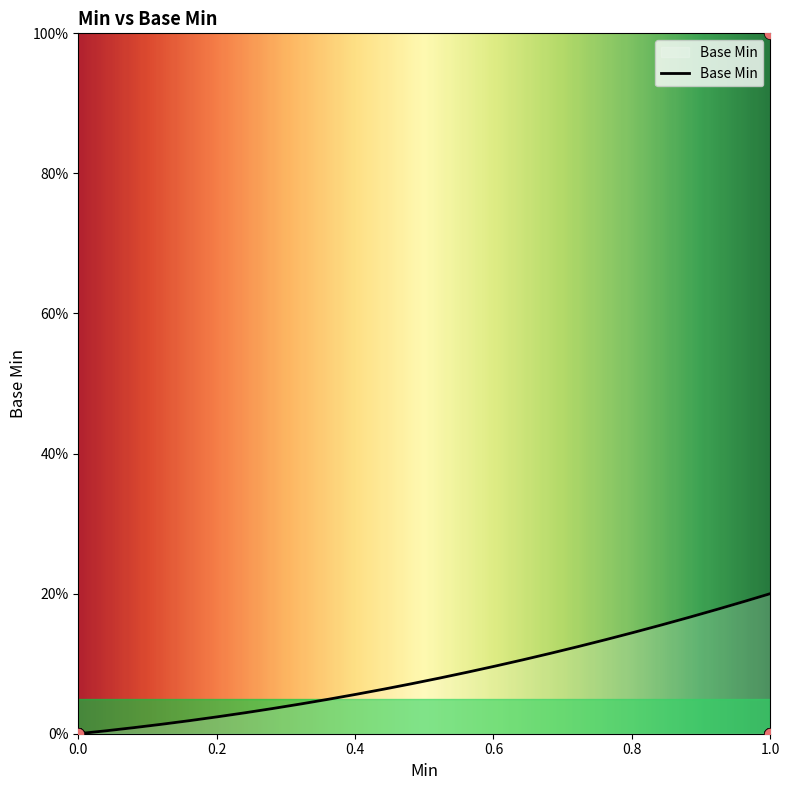

Between 1 and 1, which is larger?

1